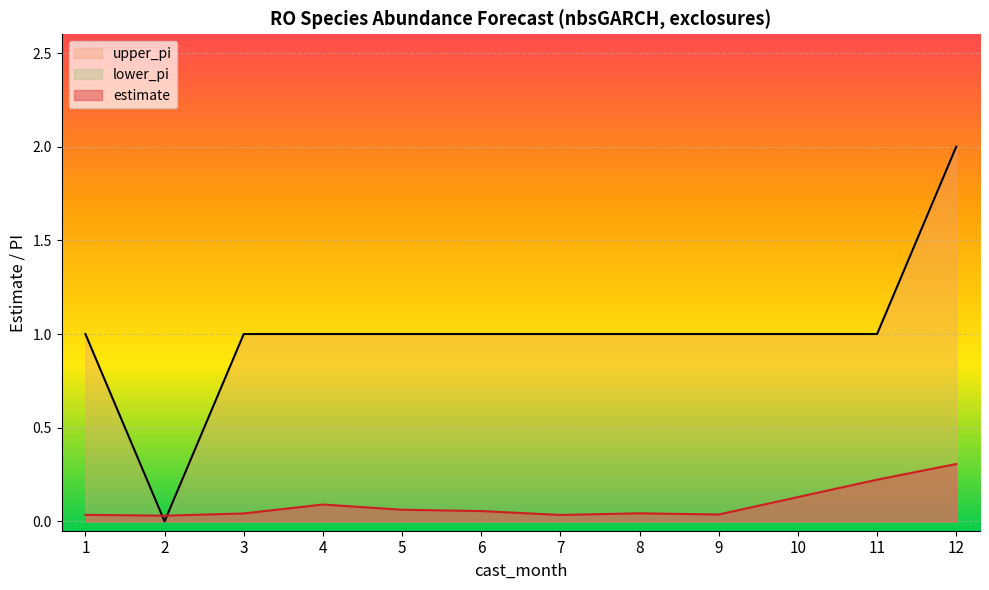

What is the maximum value shown in the chart?

2.0